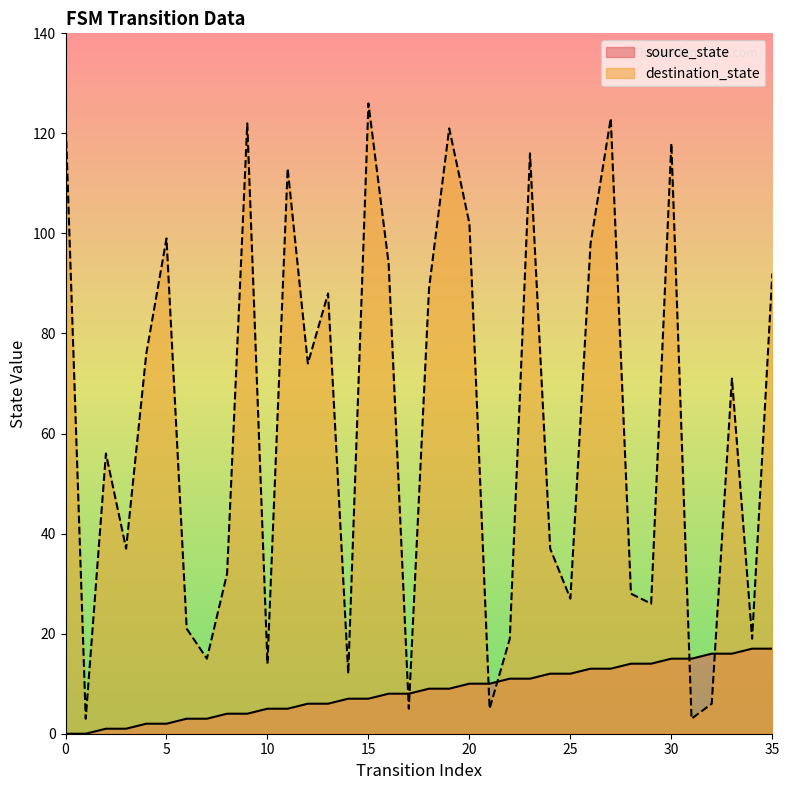

Reading left to right, what are all the values shown in this chart?

source_state: 0	0	1	1	2	2	3	3	4	4	5	5	6	6	7	7	8	8	9	9	10	10	11	11	12	12	13	13	14	14	15	15	16	16	17	17
destination_state: 123	3	56	37	76	99	21	15	32	122	14	113	74	88	12	126	94	5	89	121	102	5	19	116	37	27	98	123	28	26	118	3	6	71	19	92